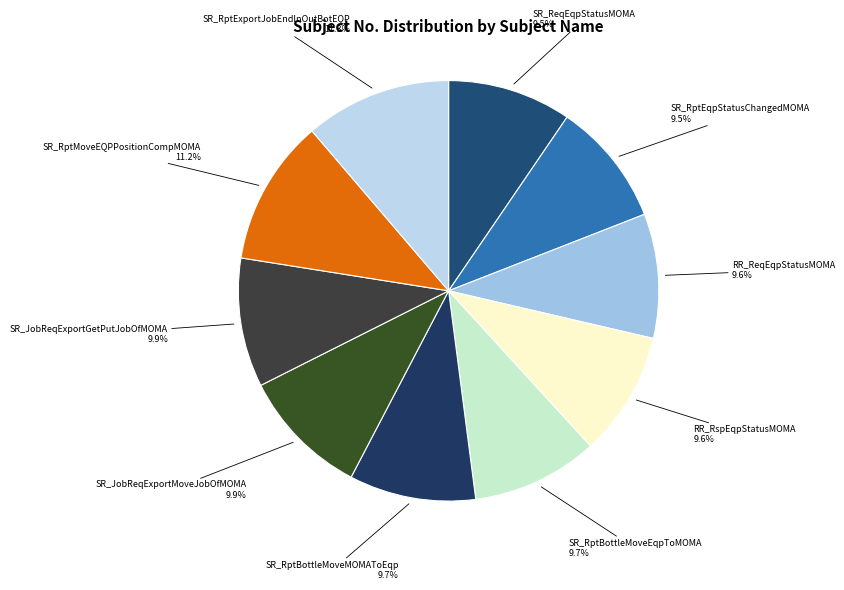

How much of the chart is everything except SR_RptExportJobEndInOutBotEQP?

88.7%